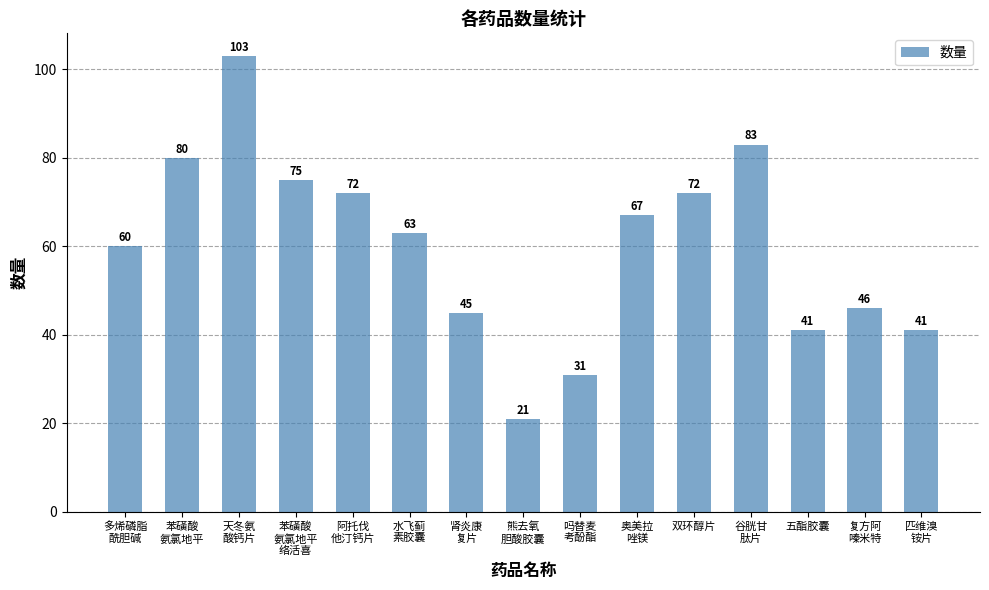

What is the maximum value shown in the chart?

103